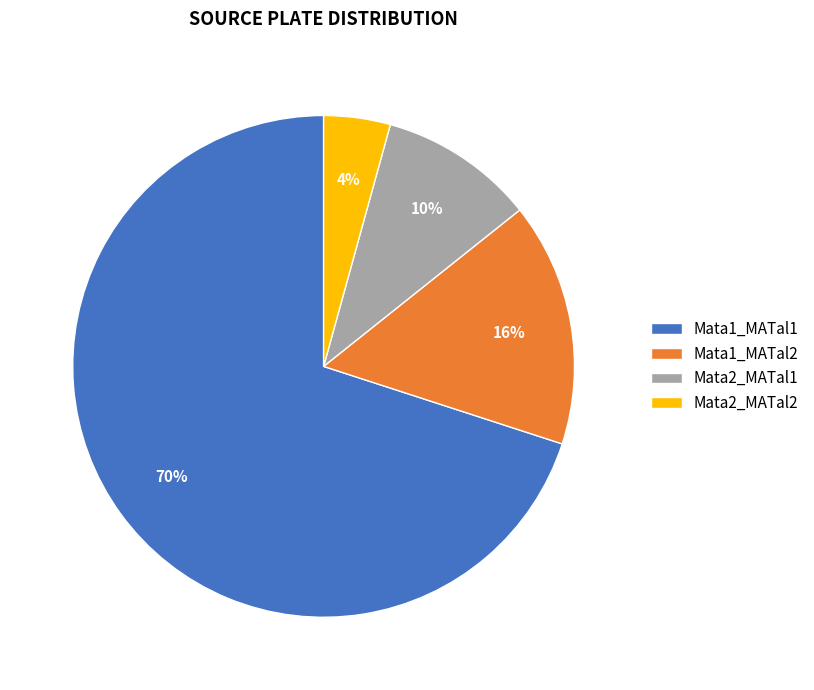

What is the ratio of the value at Mata1_MATal1 to the value at Mata2_MATal1?

7.0